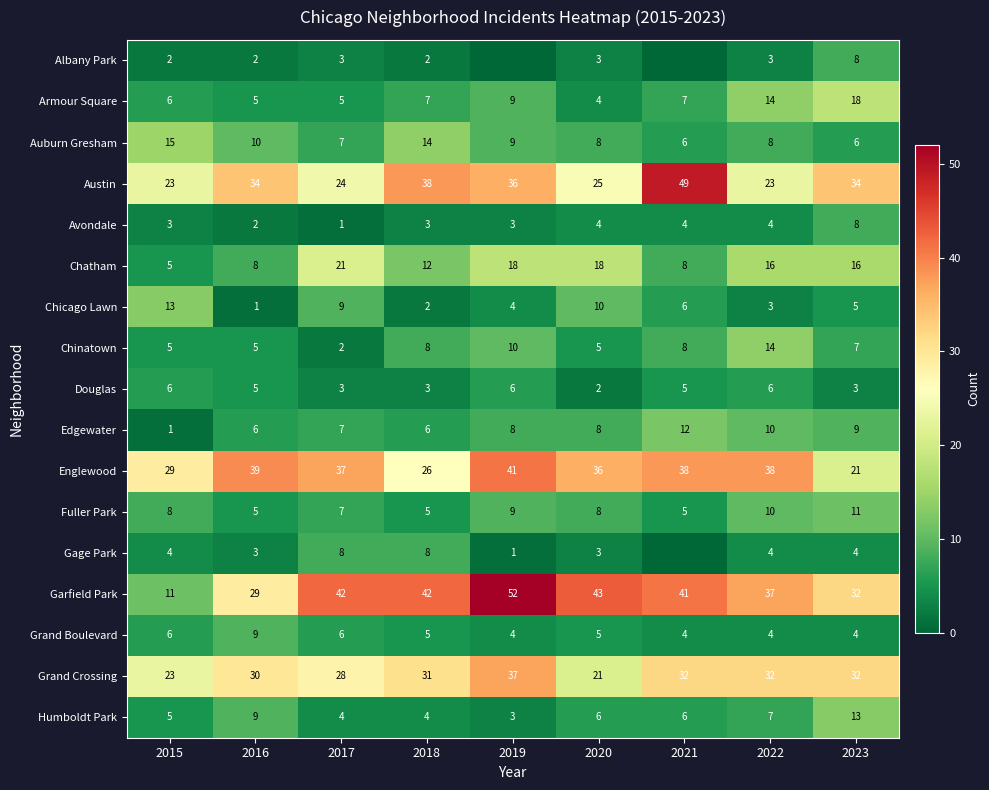

What is the difference between the highest and lowest values at 2015?

28